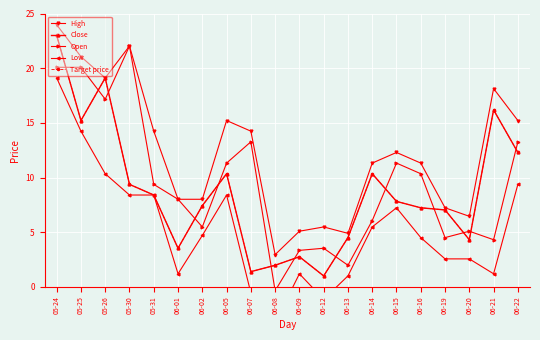

What is the highest value of the Low series?

19.1